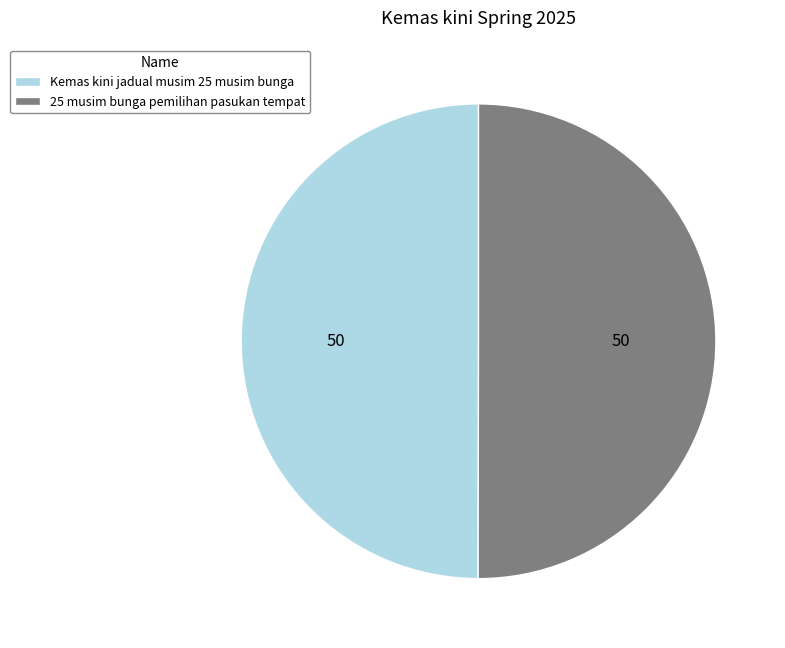

Approximately how many times larger is the value at 25 musim bunga pemilihan pasukan tempat compared to Kemas kini jadual musim 25 musim bunga?

1.0